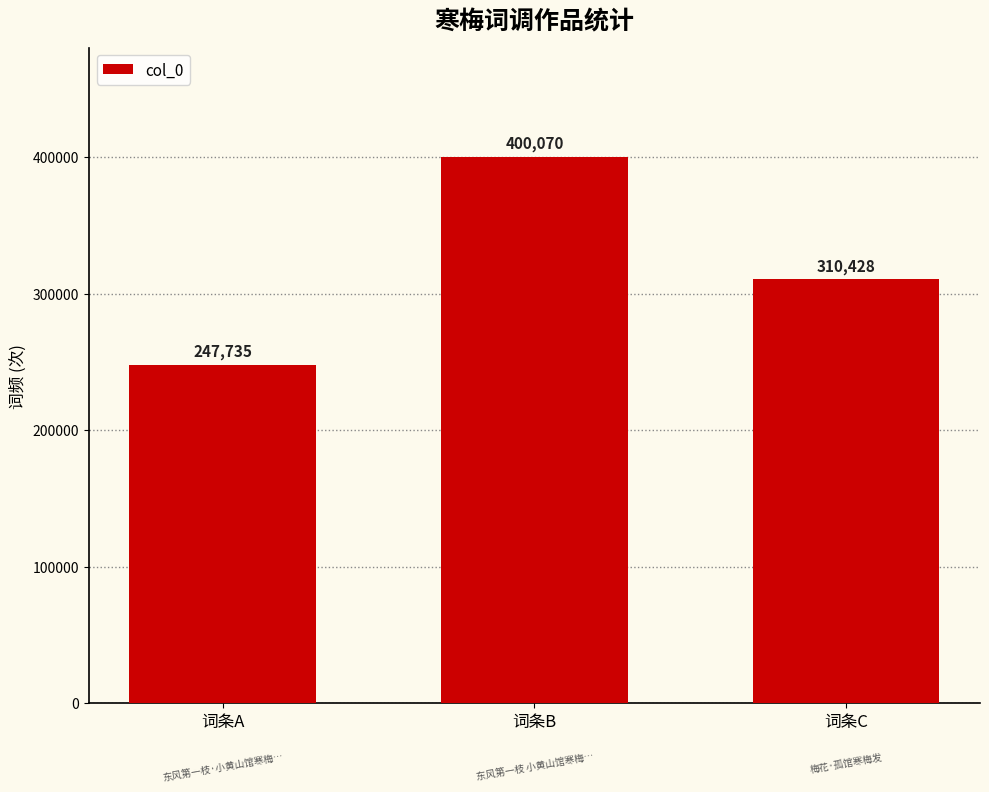

What is the approximate value at 词条A?

247735